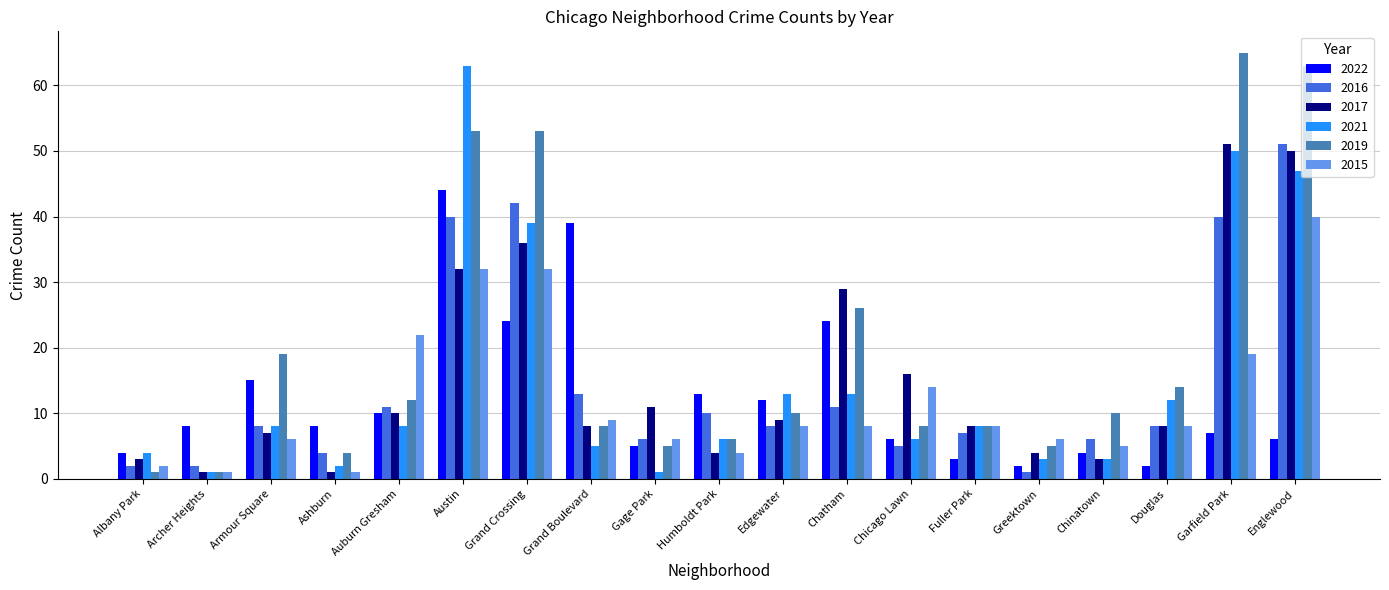

What is the total value across all series at Archer Heights?

14